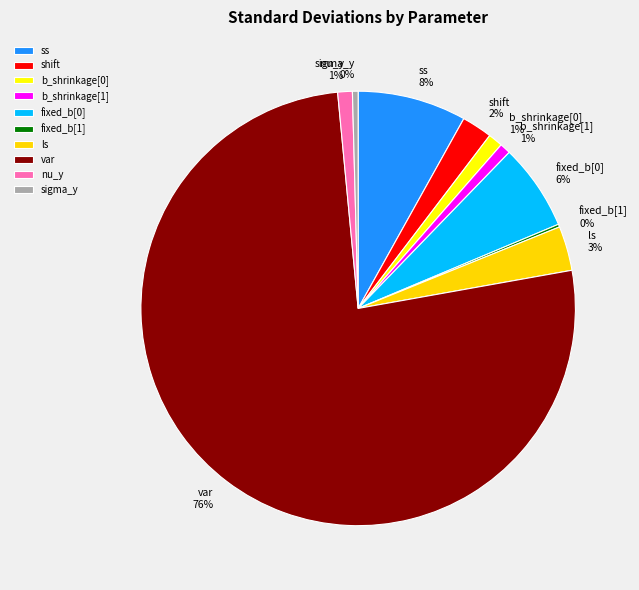

Which category has the biggest portion of the pie?

var